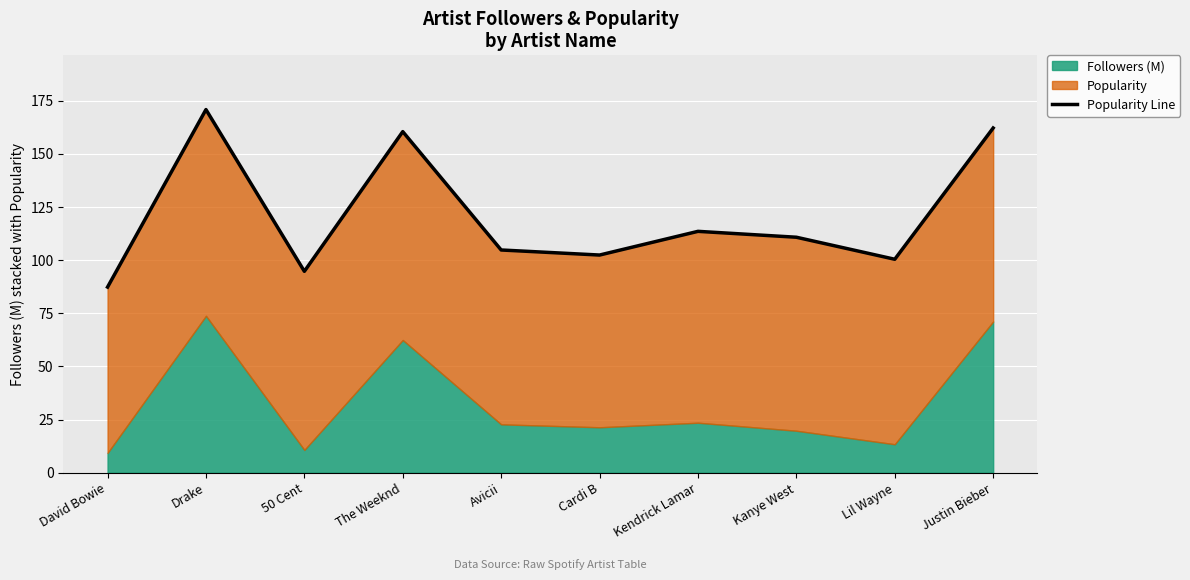

Approximately how many times larger is the value at 50 Cent compared to Avicii?

0.9